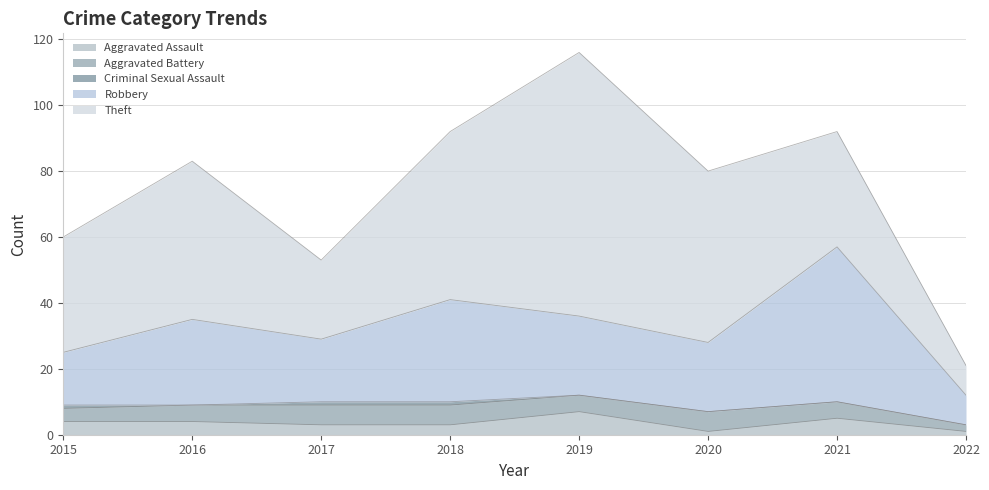

What is the average value of the Aggravated Battery series?

5